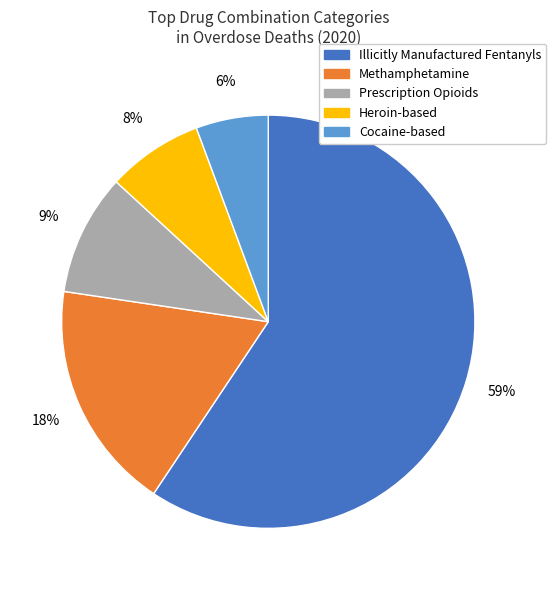

Does any single category account for the majority?

Yes